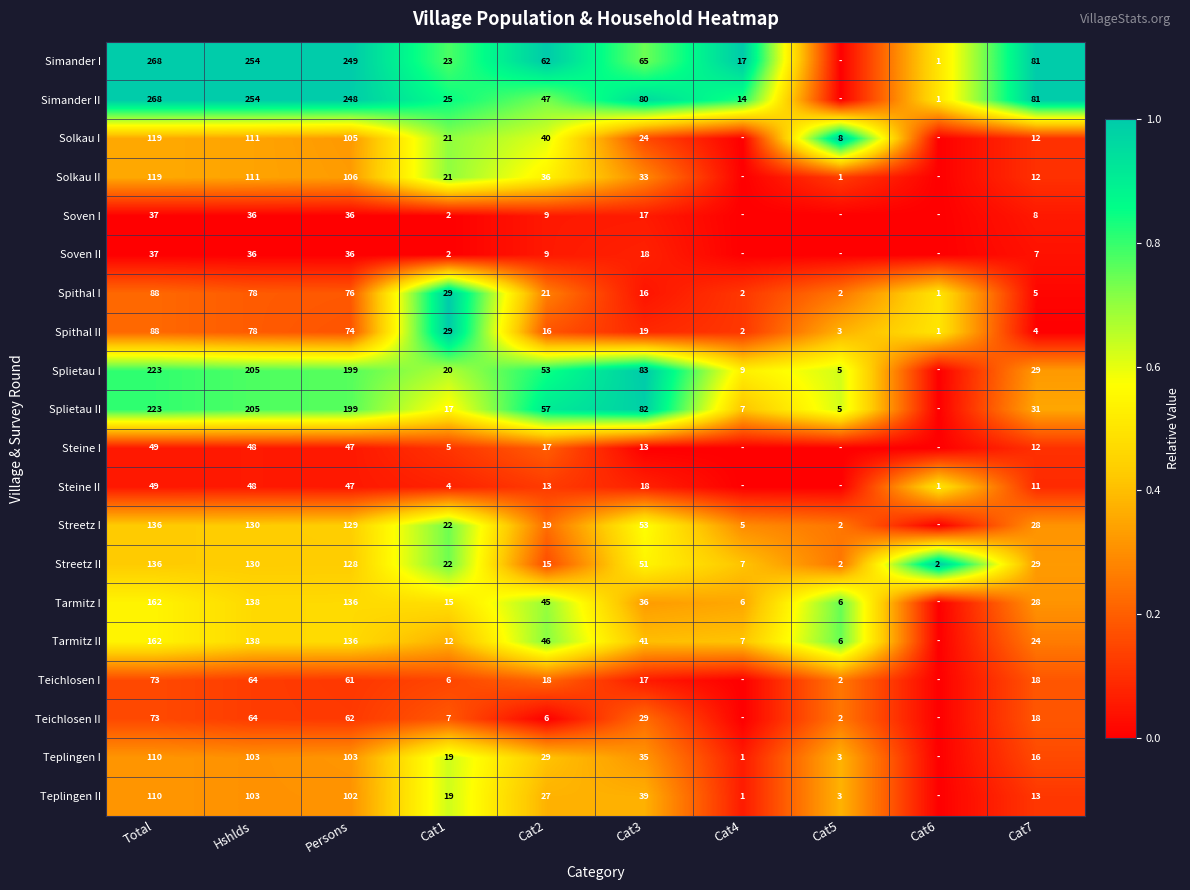

What is the spread (max minus min) of values at Persons?

213